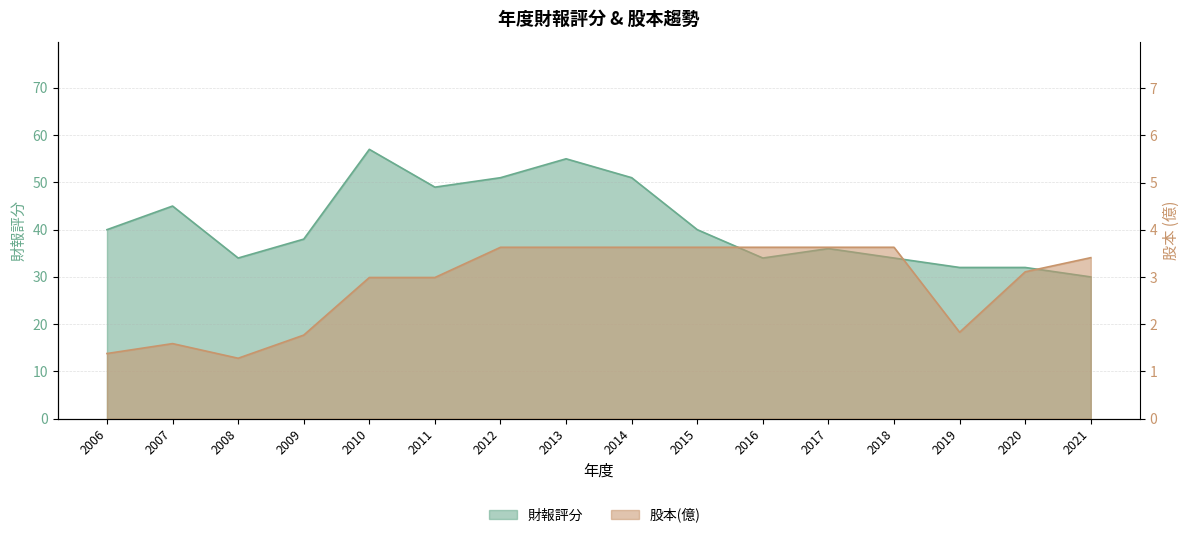

True or false: 股本(億) and 財報評分 cross at least once.

False